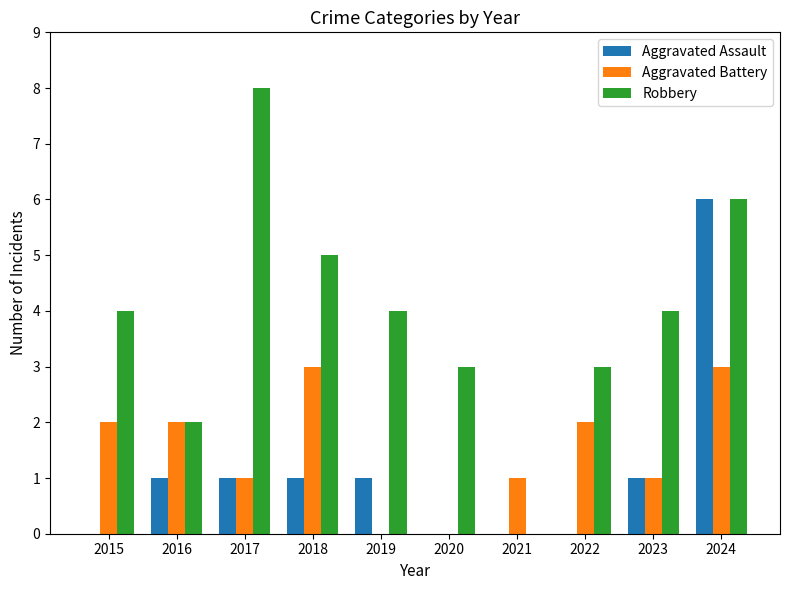

Reading left to right, extract all data points from this chart.

Aggravated Assault: 2015=0	2016=1	2017=1	2018=1	2019=1	2020=0	2021=0	2022=0	2023=1	2024=6
Aggravated Battery: 2015=2	2016=2	2017=1	2018=3	2019=0	2020=0	2021=1	2022=2	2023=1	2024=3
Robbery: 2015=4	2016=2	2017=8	2018=5	2019=4	2020=3	2021=0	2022=3	2023=4	2024=6